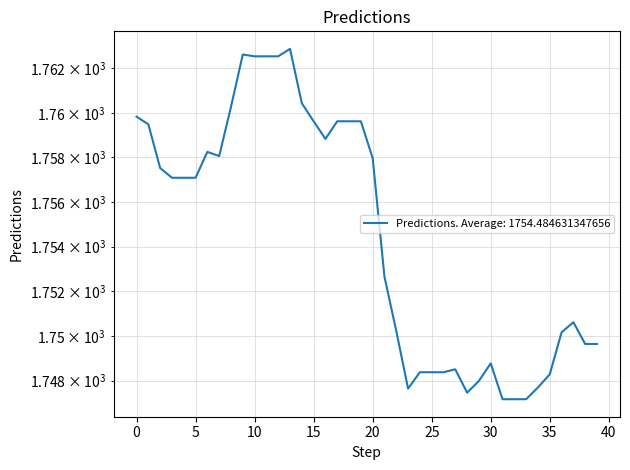

What is the value of the 14th point from the left?

1762.9